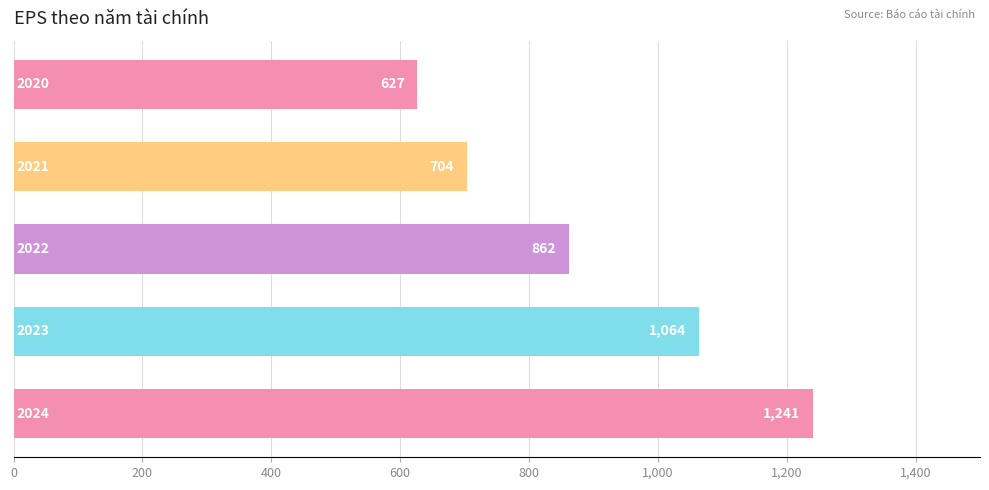

What is the minimum value shown in the chart?

627